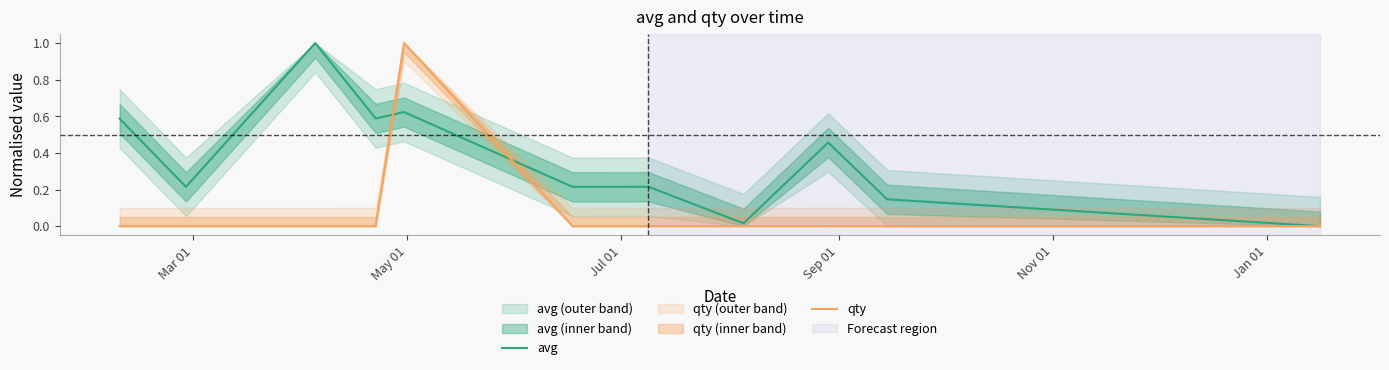

How many distinct data groups are displayed?

2